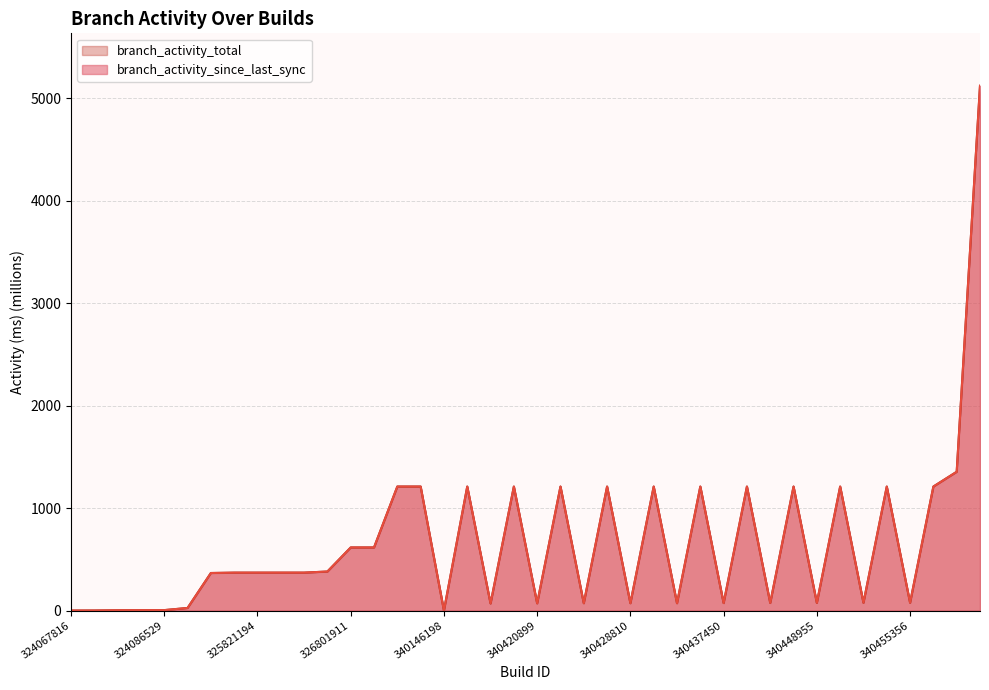

Which category has the highest value in the branch_activity_since_last_sync series?

39